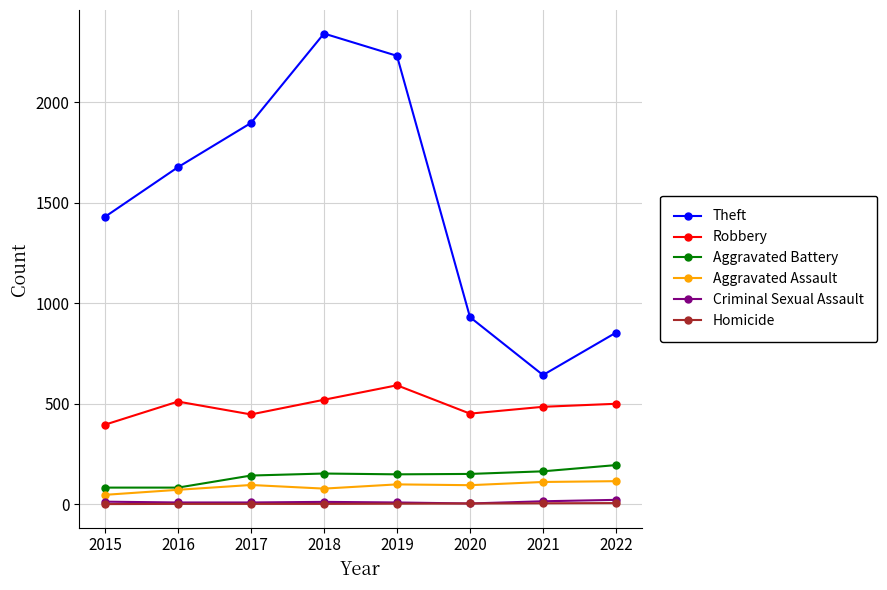

True or false: Robbery and Homicide intersect in this chart.

False